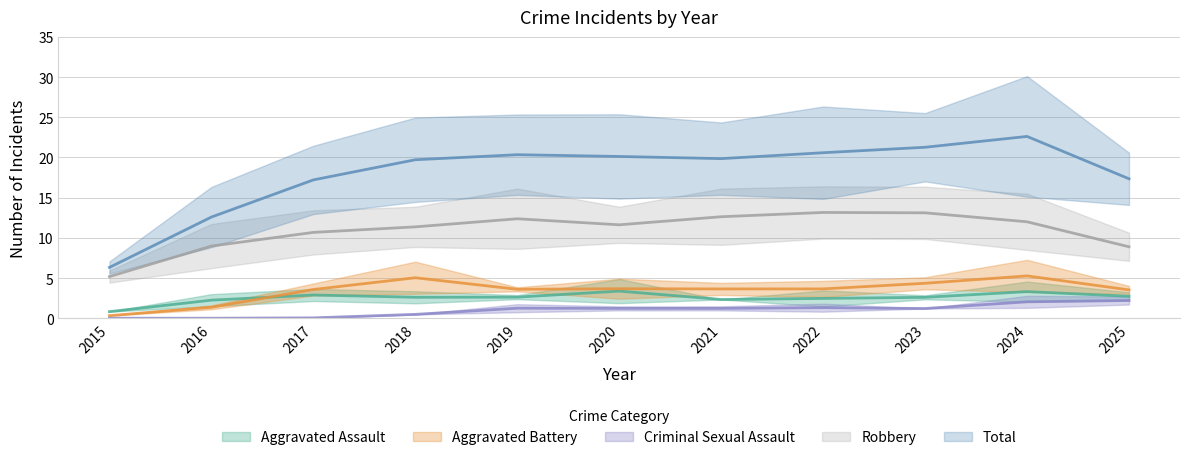

At which category is the sum across all series the highest?

2024